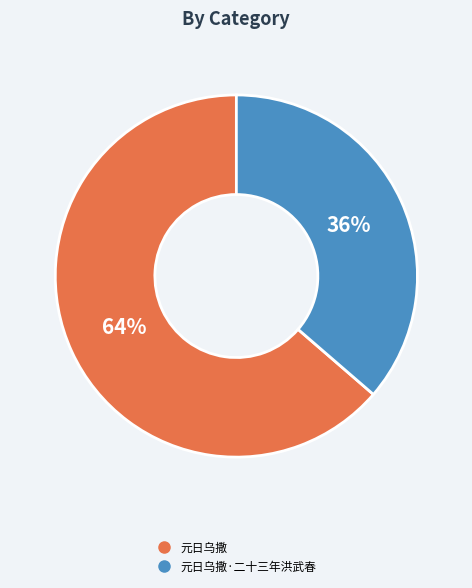

To the nearest percent, what is the average slice percentage?

50%